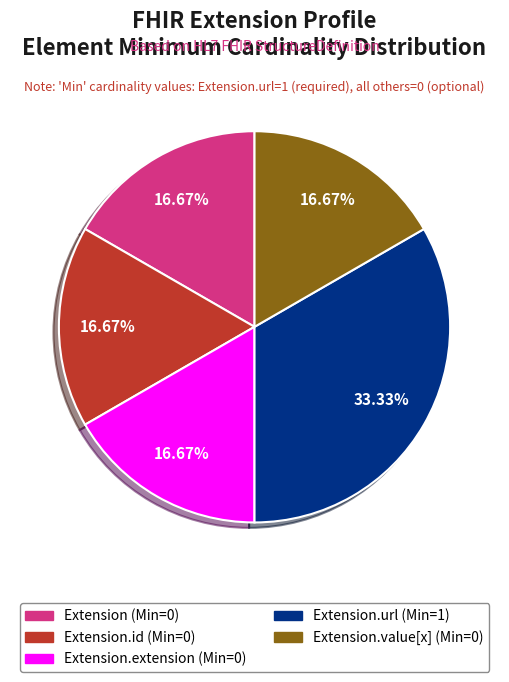

Is there any slice that represents more than half of the pie?

No